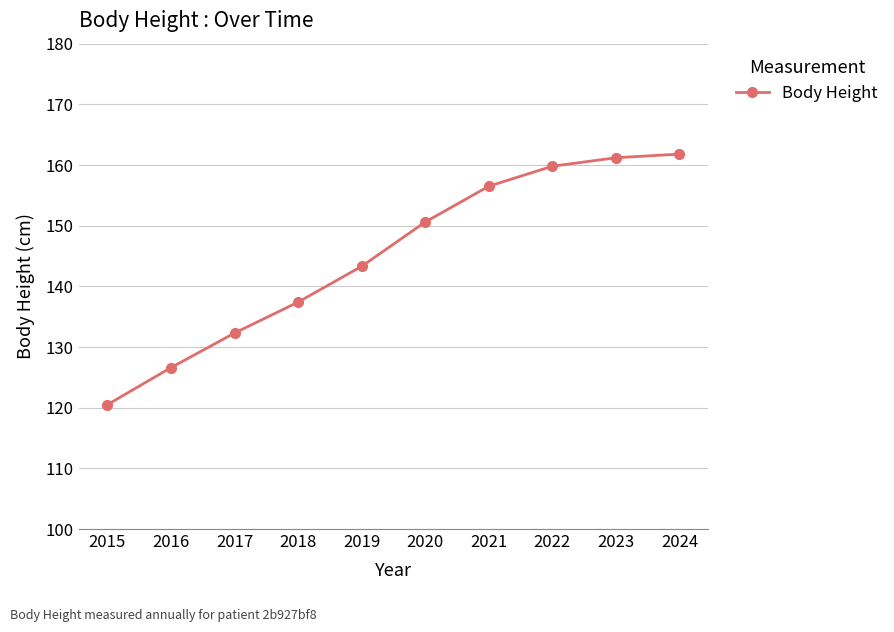

What is the ratio of the value at 2015 to the value at 2018?

0.9